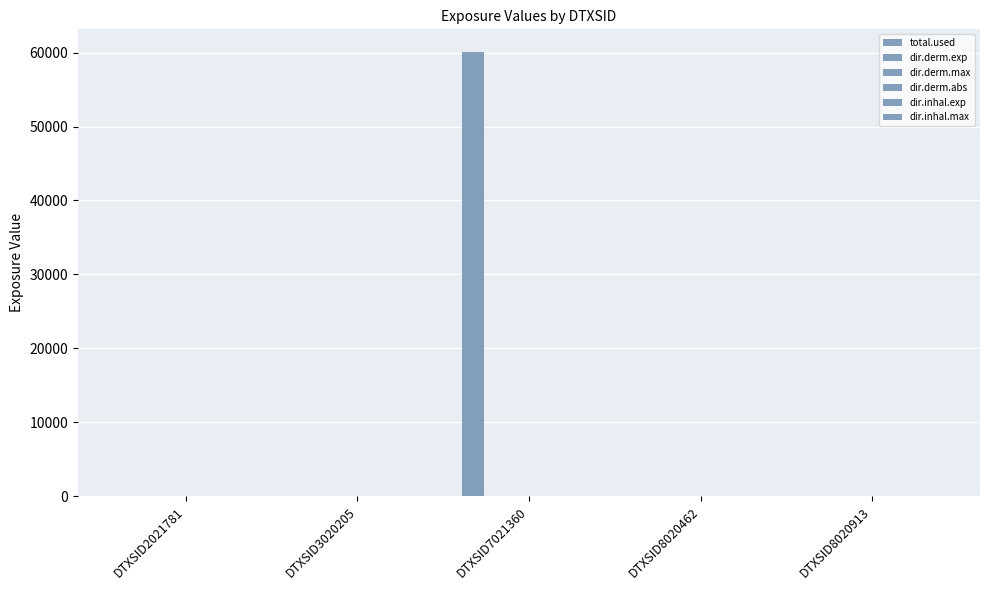

Count the number of categories in the chart.

5